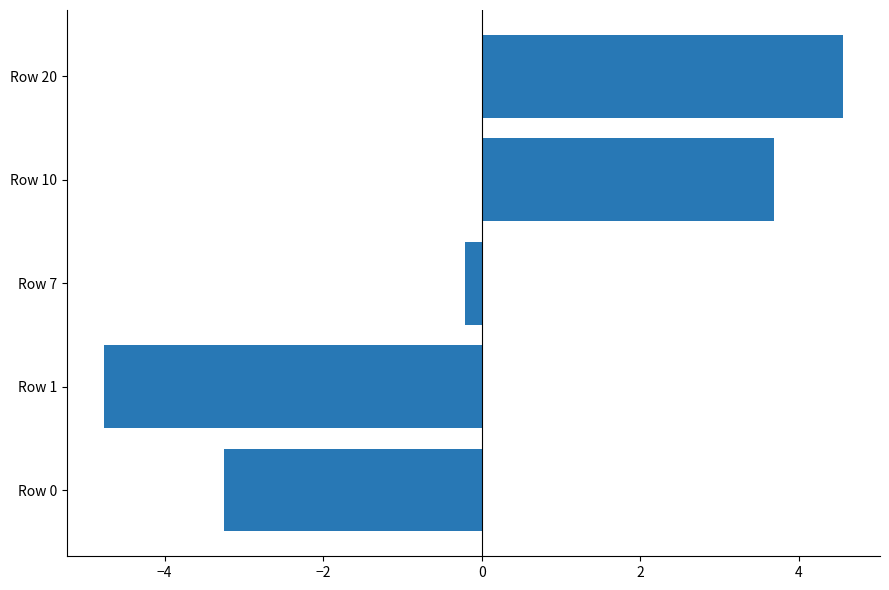

Are the bars grouped side by side (vs. stacked)?

No